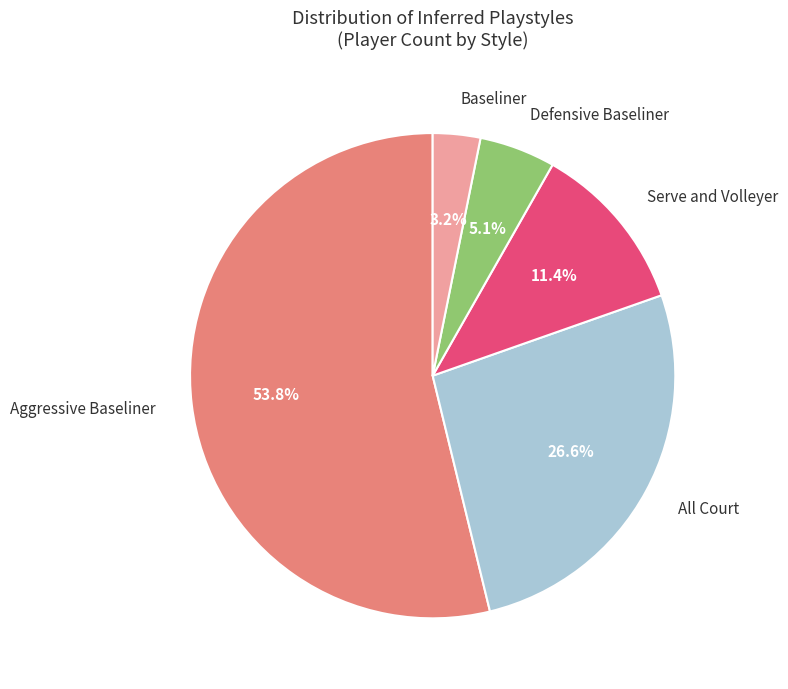

Which slice is the largest?

Aggressive Baseliner